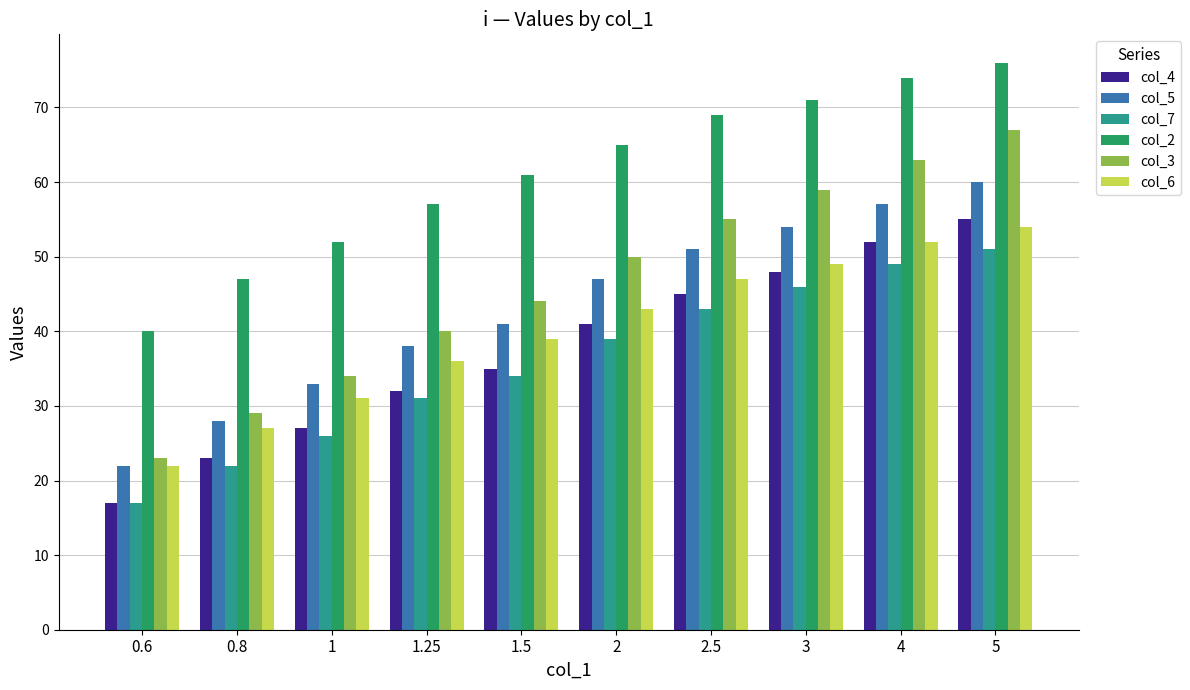

What is the difference between the col_4 values at 0.6 and 4?

35